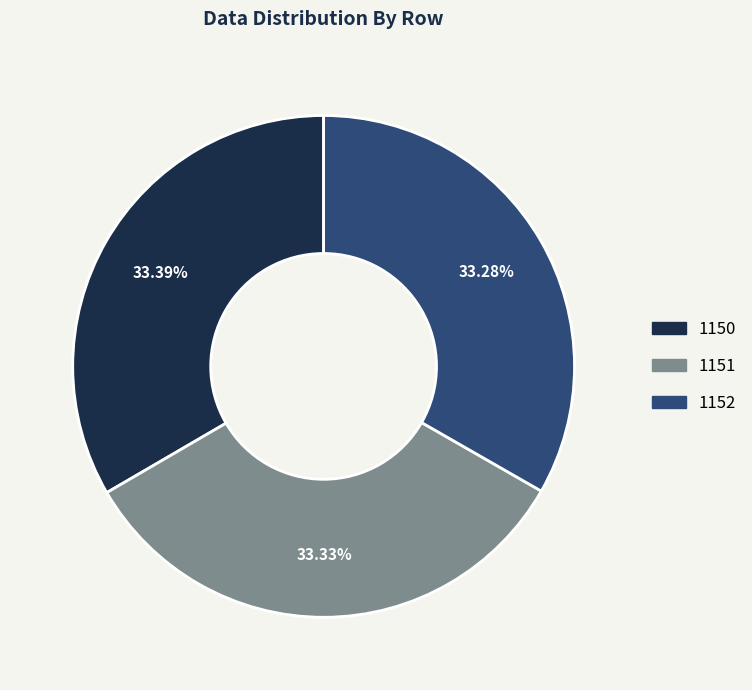

Does any single category account for the majority?

No